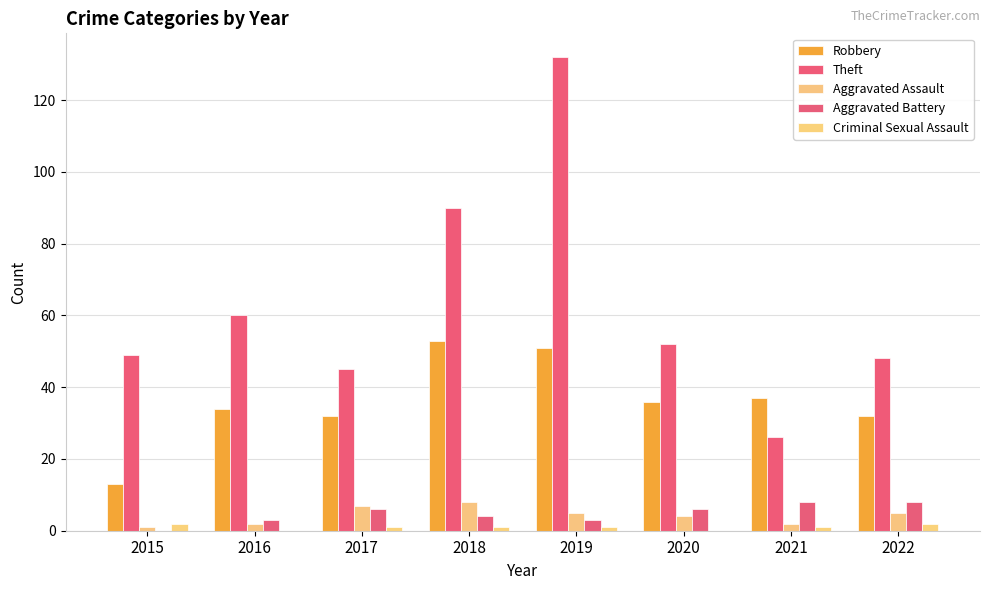

What is the total value across all series at 2016?

99